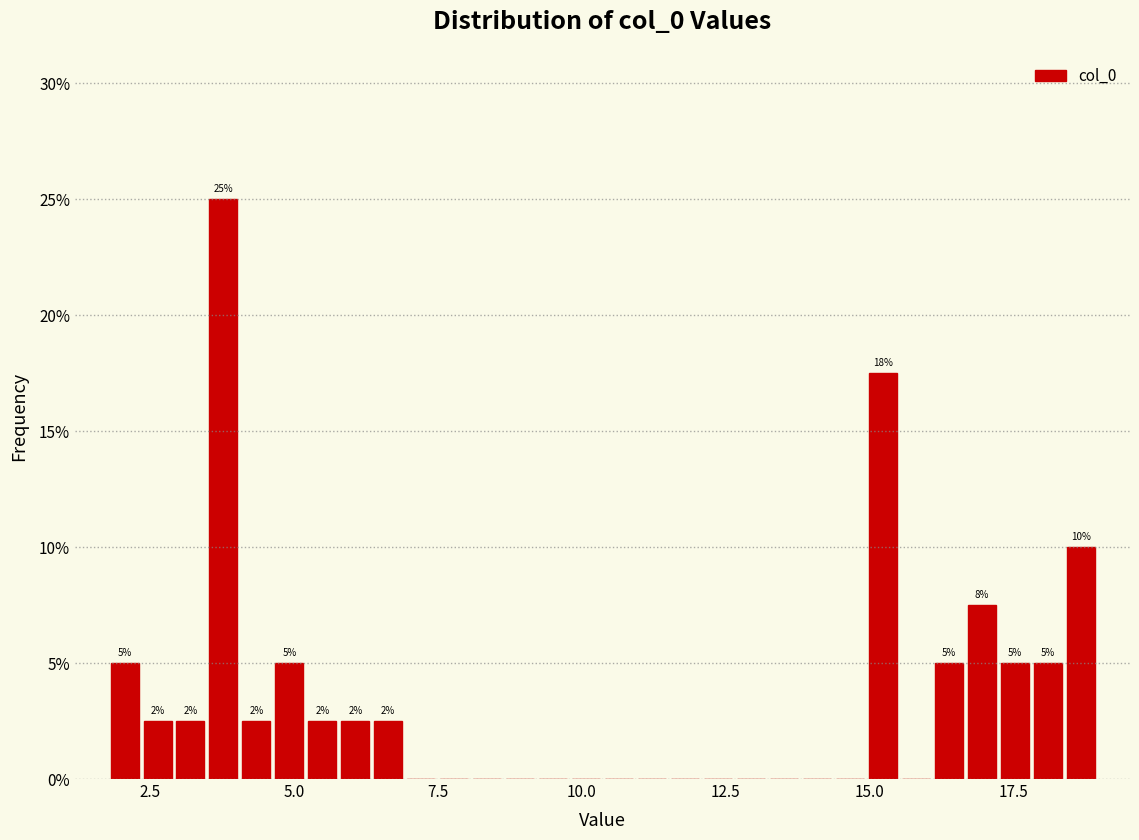

Read against the x-axis, roughly where is the centre of the tallest bar?

4.0